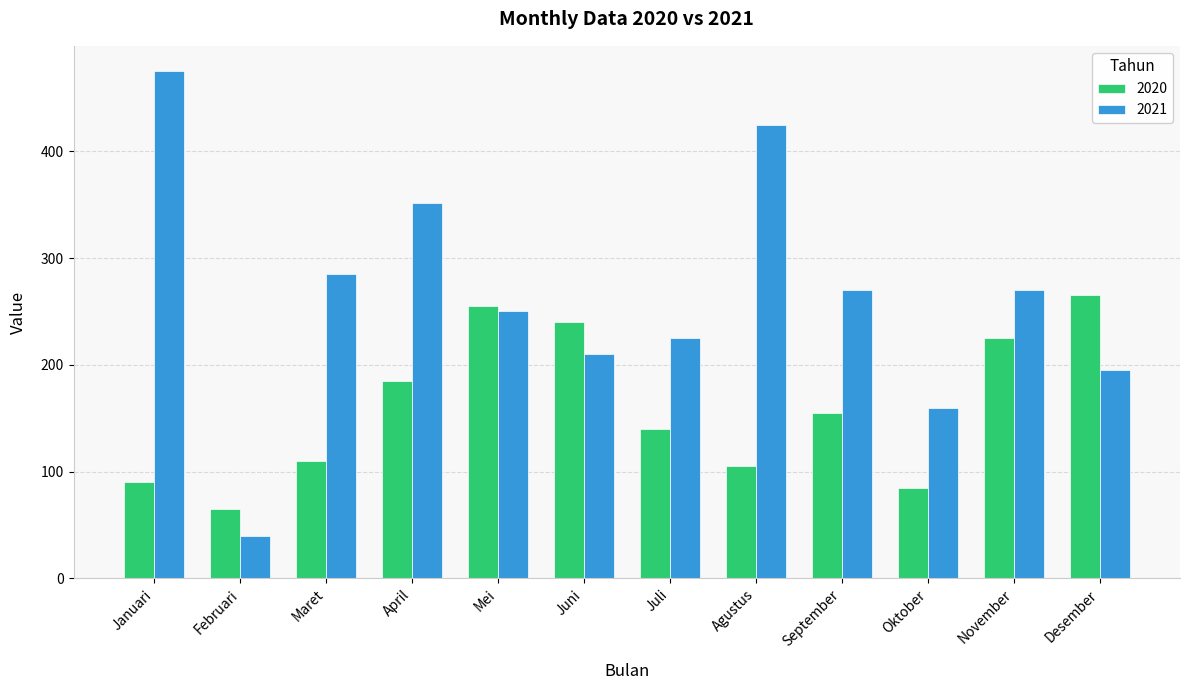

What is the total value across all series at Maret?

395